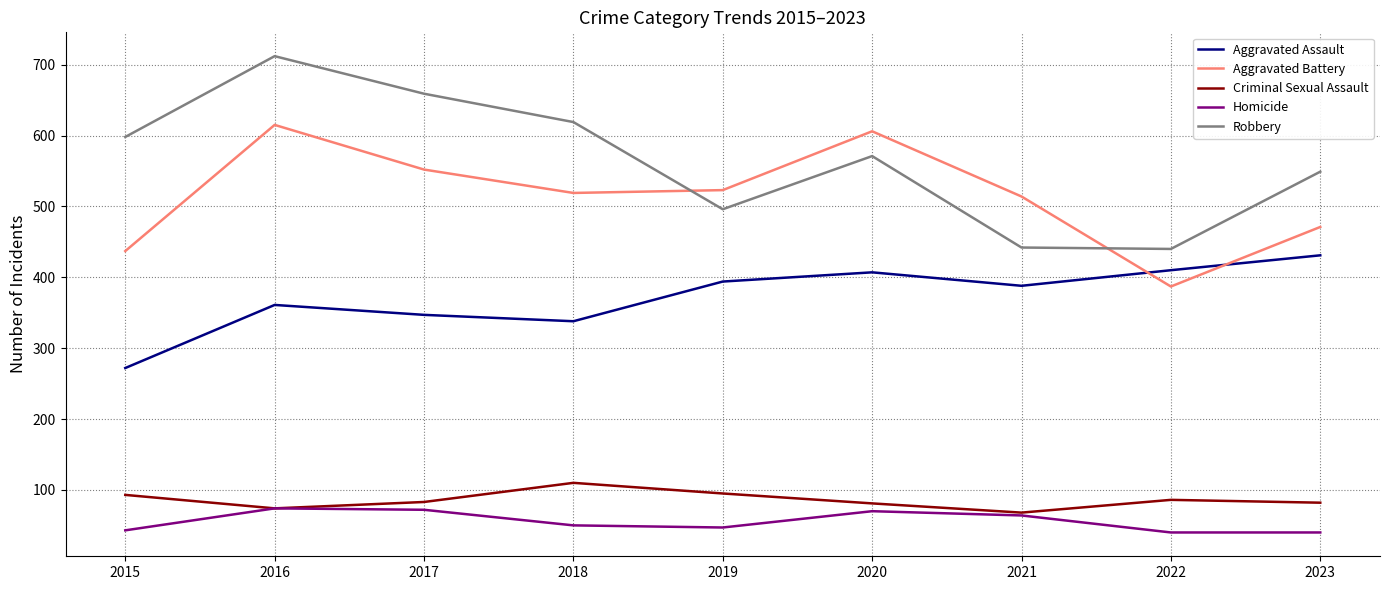

Where is the first local minimum for Criminal Sexual Assault?

2016